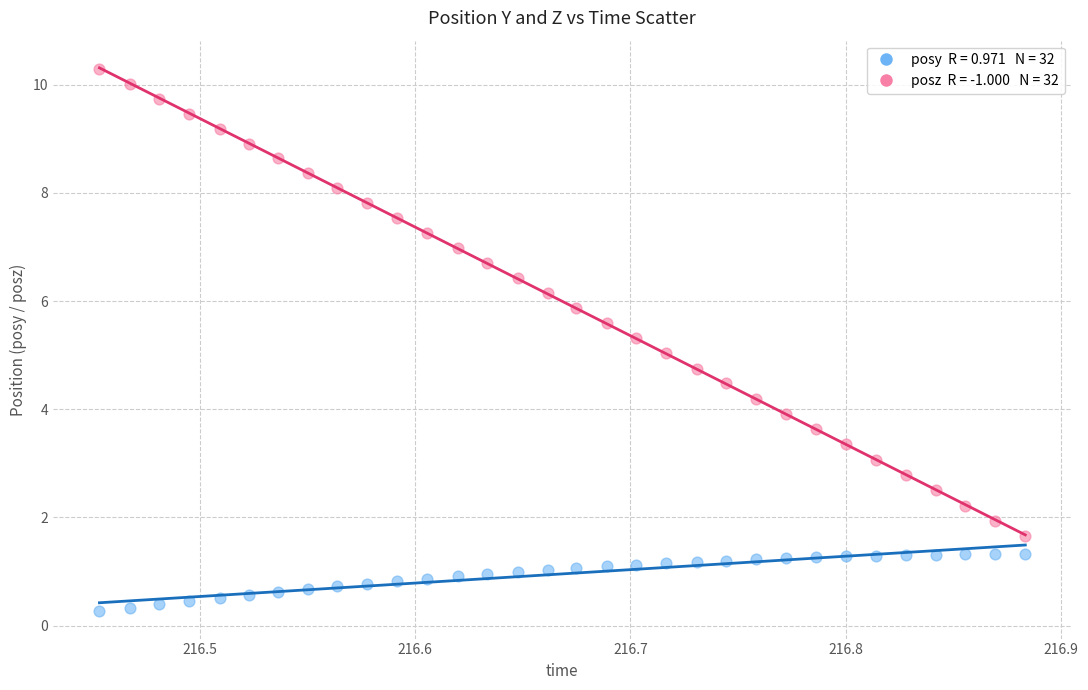

Across all data points, what is the range of Y values (max minus min)?

10.0